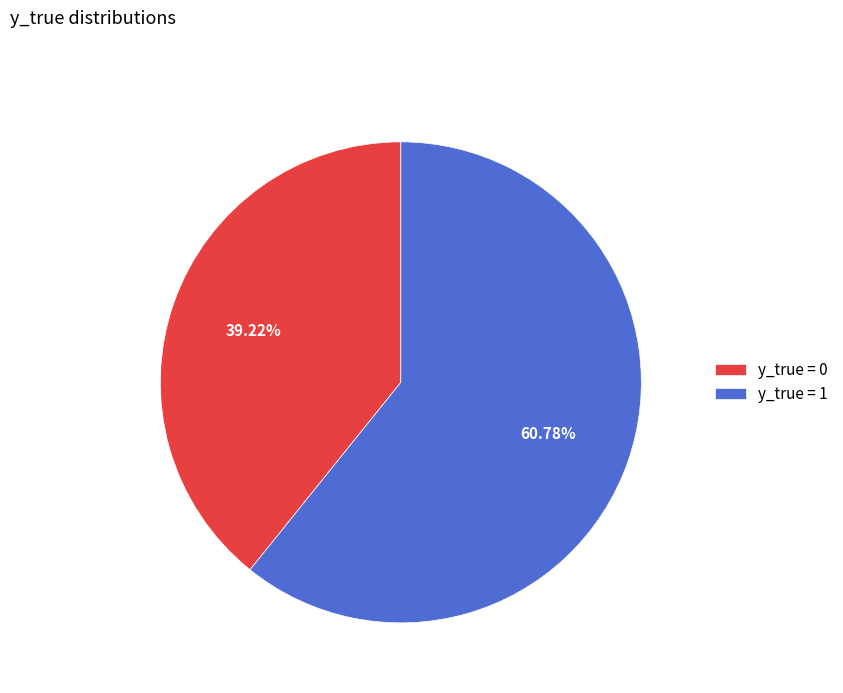

Is the sum of y_true = 1 and y_true = 0 greater than half?

Yes